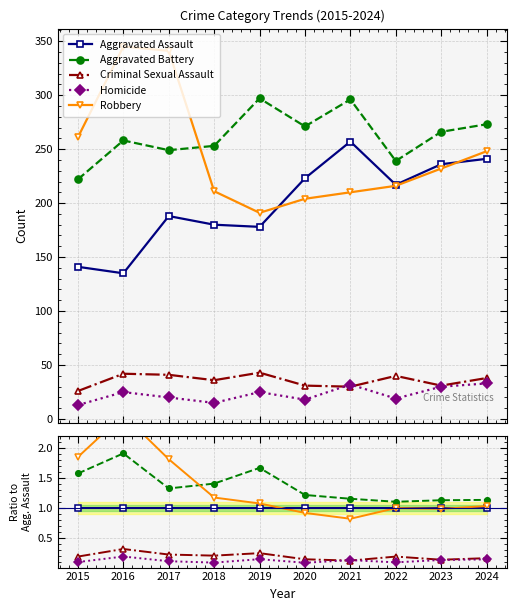

Reading left to right, transcribe all the data shown in this chart.

Aggravated Assault: 2015=1.0	2016=1.0	2017=1.0	2018=1.0	2019=1.0	2020=1.0	2021=1.0	2022=1.0	2023=1.0	2024=1.0
Aggravated Battery: 2015=1.6	2016=1.9	2017=1.3	2018=1.4	2019=1.7	2020=1.2	2021=1.2	2022=1.1	2023=1.1	2024=1.1
Criminal Sexual Assault: 2015=0.2	2016=0.3	2017=0.2	2018=0.2	2019=0.2	2020=0.1	2021=0.1	2022=0.2	2023=0.1	2024=0.2
Homicide: 2015=0.1	2016=0.2	2017=0.1	2018=0.1	2019=0.1	2020=0.1	2021=0.1	2022=0.1	2023=0.1	2024=0.1
Robbery: 2015=1.9	2016=2.6	2017=1.8	2018=1.2	2019=1.1	2020=0.9	2021=0.8	2022=1.0	2023=1.0	2024=1.0